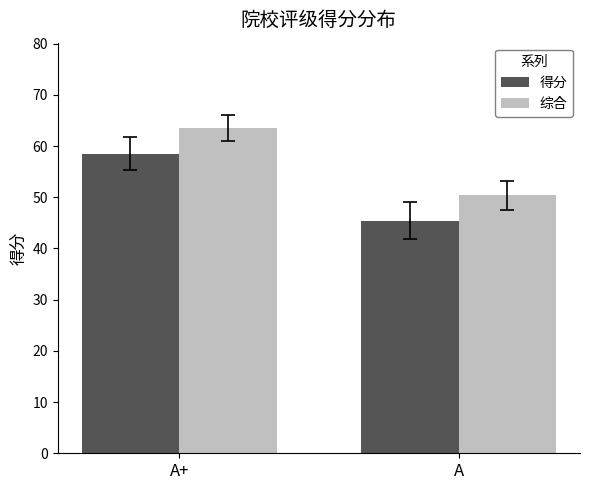

The 综合 series shows 94.5 at A+. True or false?

False